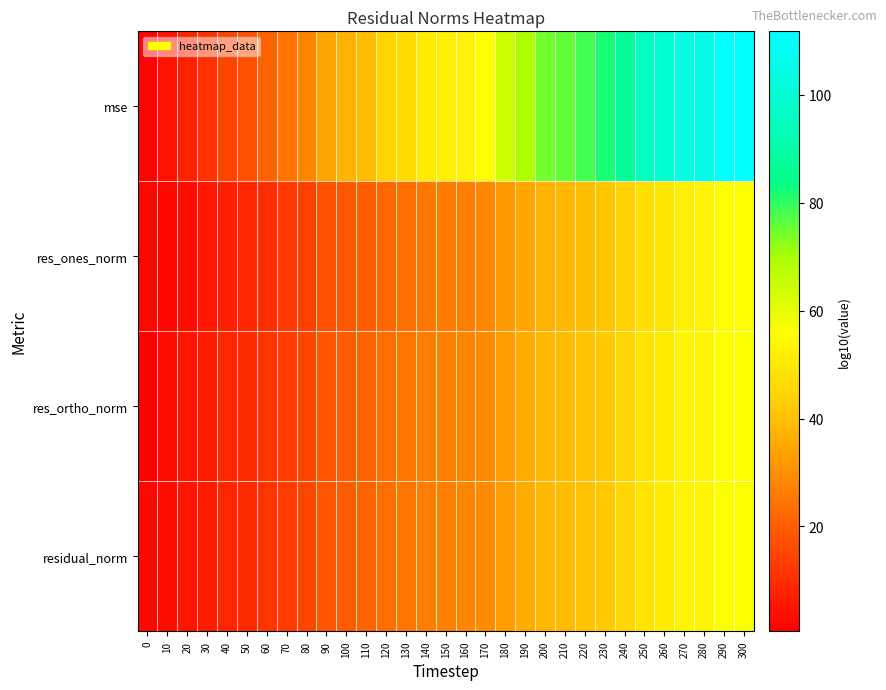

At 230, list the series in order from smallest to largest.

res_ones_norm, res_ortho_norm, residual_norm, mse